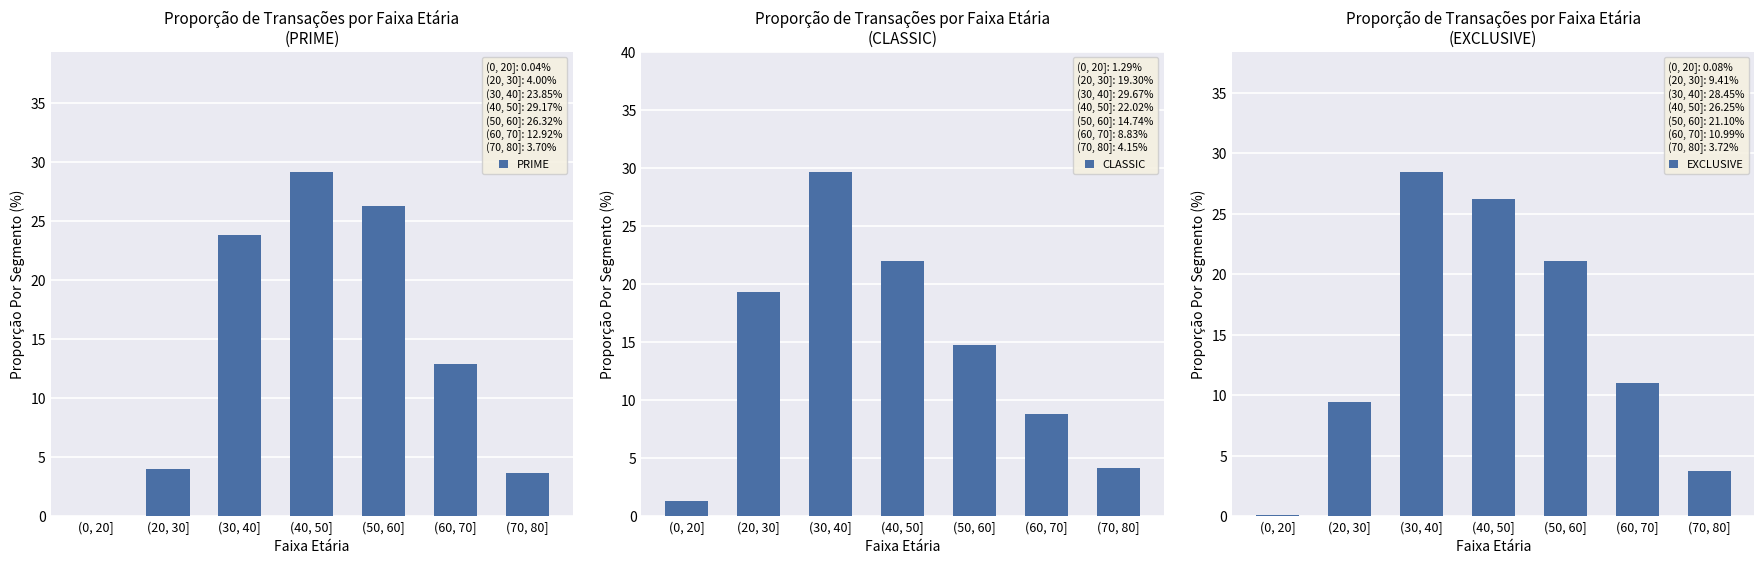

How many data points in CLASSIC are above 14?

4